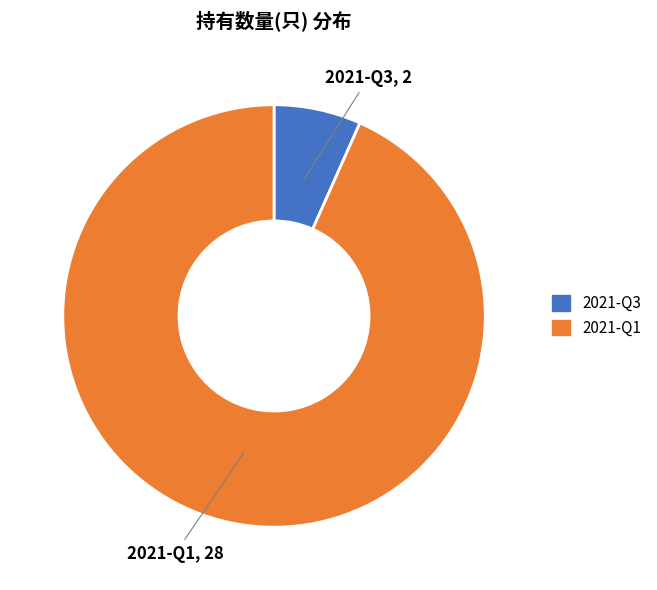

How many slices are in this pie chart?

2